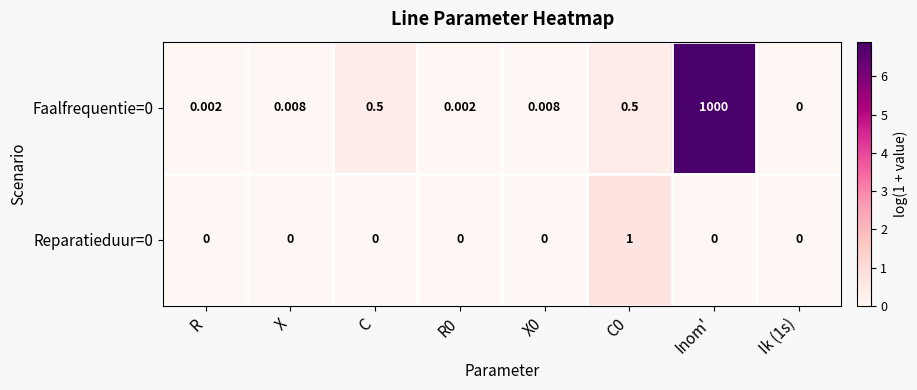

Which category has the highest value across all series?

Inom'